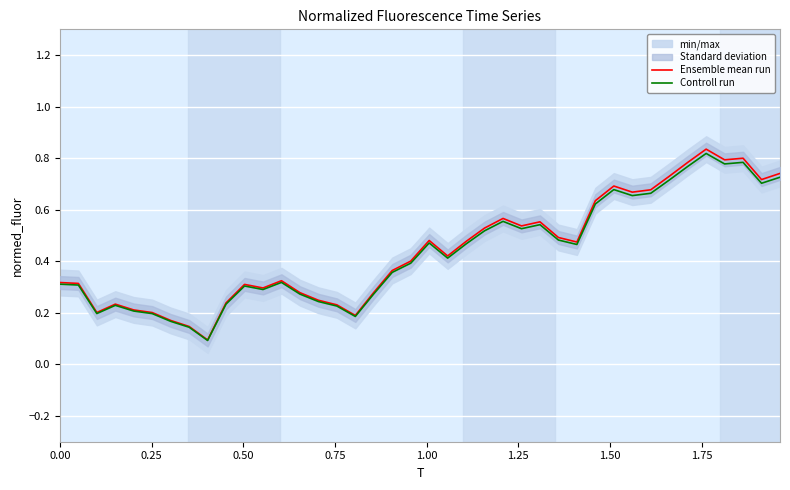

What is the difference between the maximum and second lowest values in the Ensemble mean run series?

0.7